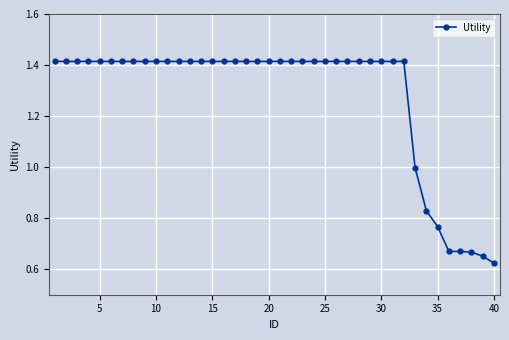

How many categories are shown in the chart?

40